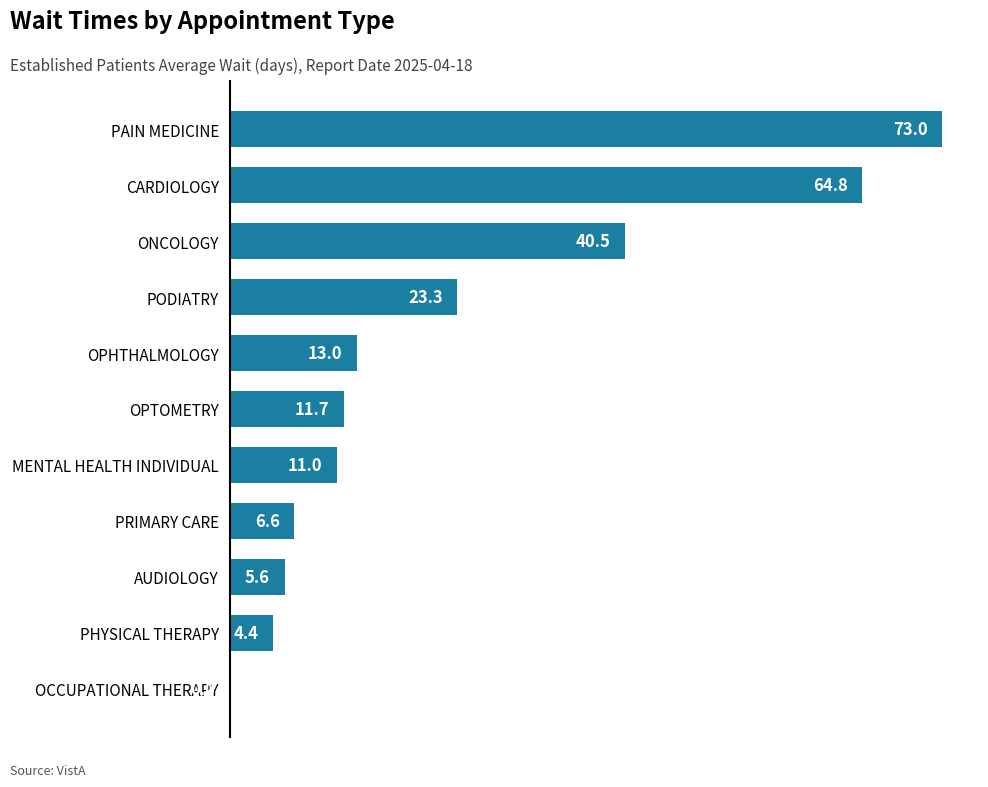

Reading top to bottom, transcribe all the data shown in this chart.

PAIN MEDICINE=73.0	CARDIOLOGY=64.8	ONCOLOGY=40.5	PODIATRY=23.3	OPHTHALMOLOGY=13.0	OPTOMETRY=11.7	MENTAL HEALTH INDIVIDUAL=11.0	PRIMARY CARE=6.6	AUDIOLOGY=5.6	PHYSICAL THERAPY=4.4	OCCUPATIONAL THERAPY=0.0